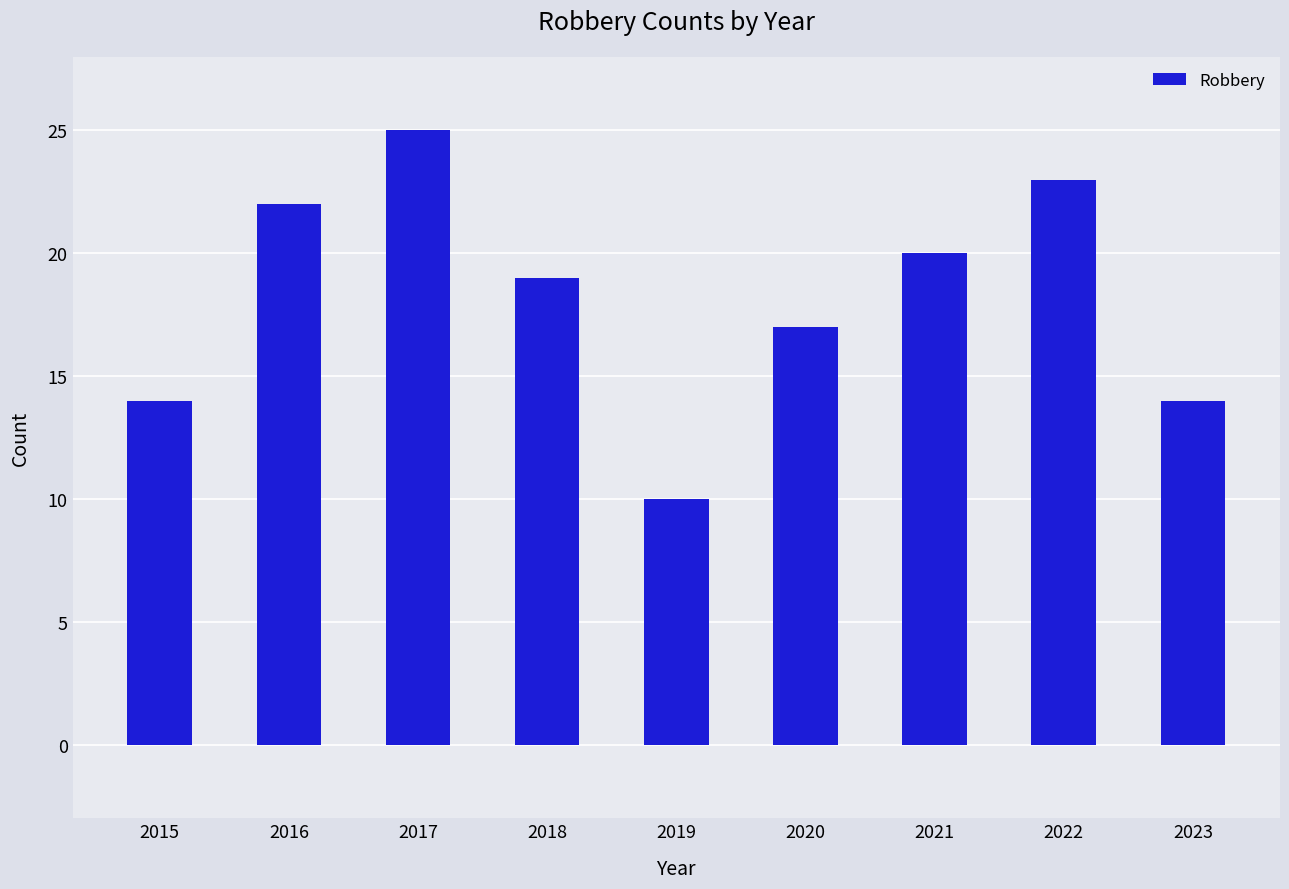

Is it true that the value at 2019 is 6?

False